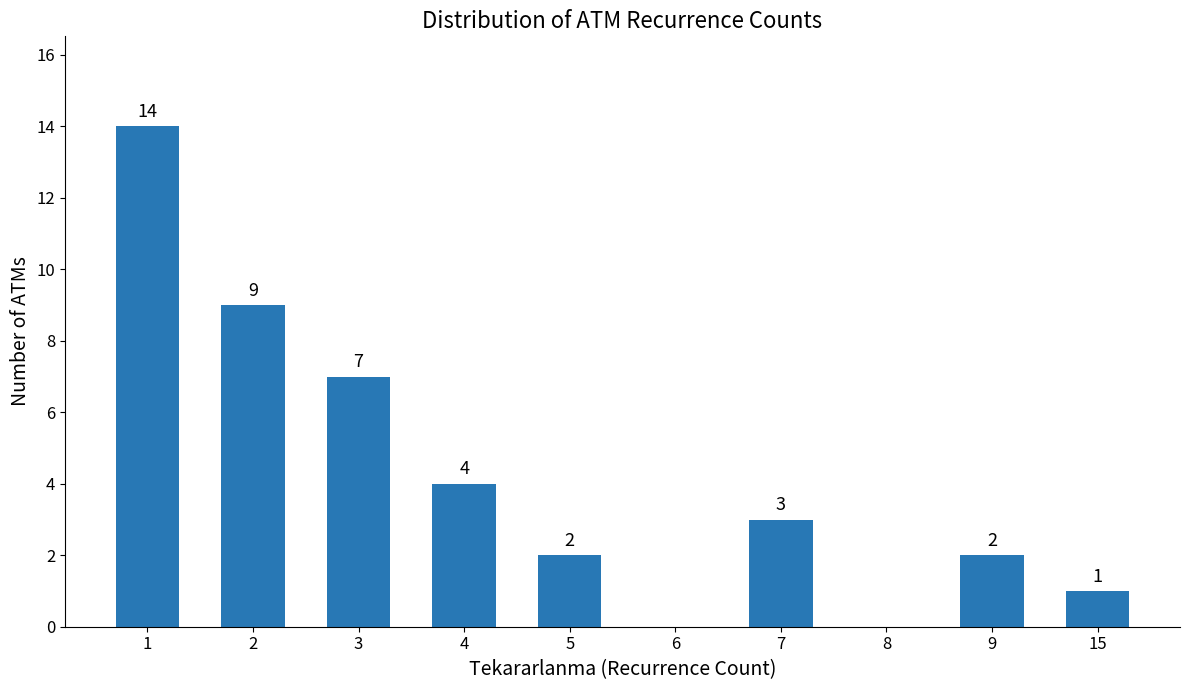

Between 9 and 3, which is larger?

3